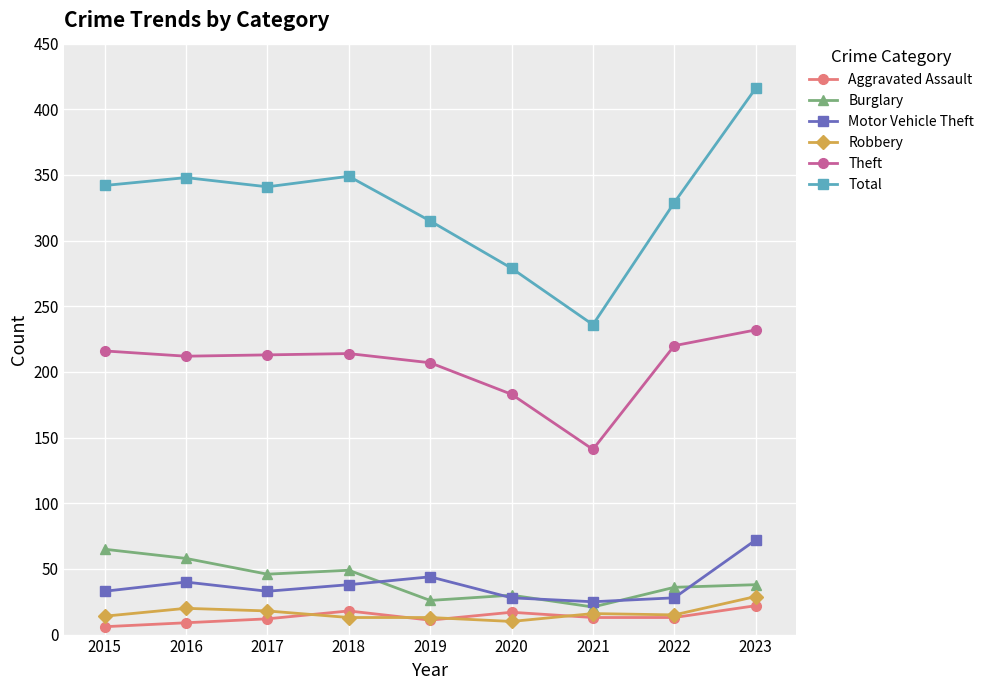

What is the highest value of the Robbery series?

29